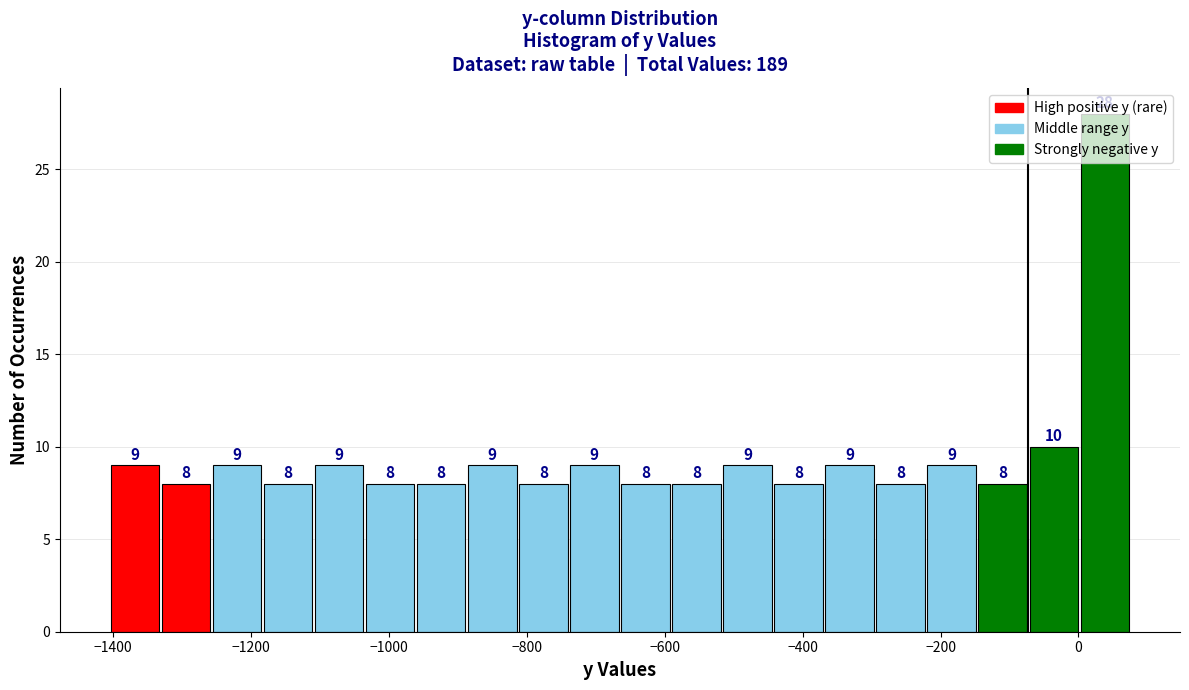

Read against the x-axis, roughly where is the centre of the tallest bar?

40